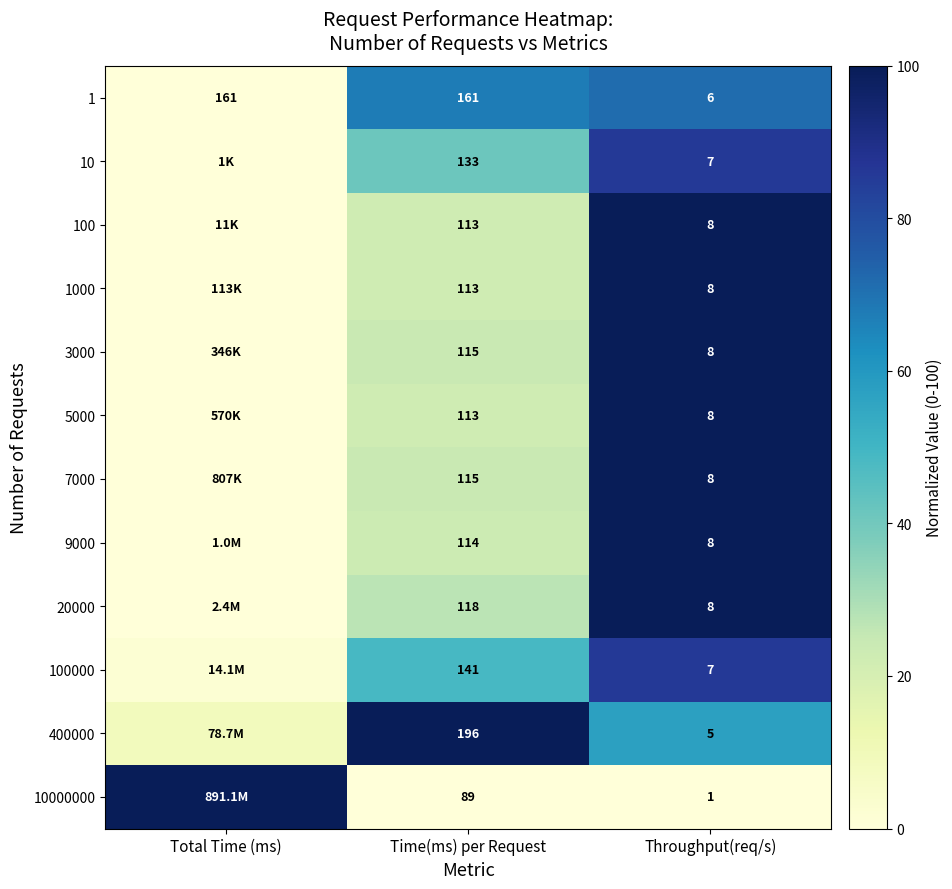

What is the difference between the 400000 values at Time(ms) per Request and Throughput(req/s)?

42.9